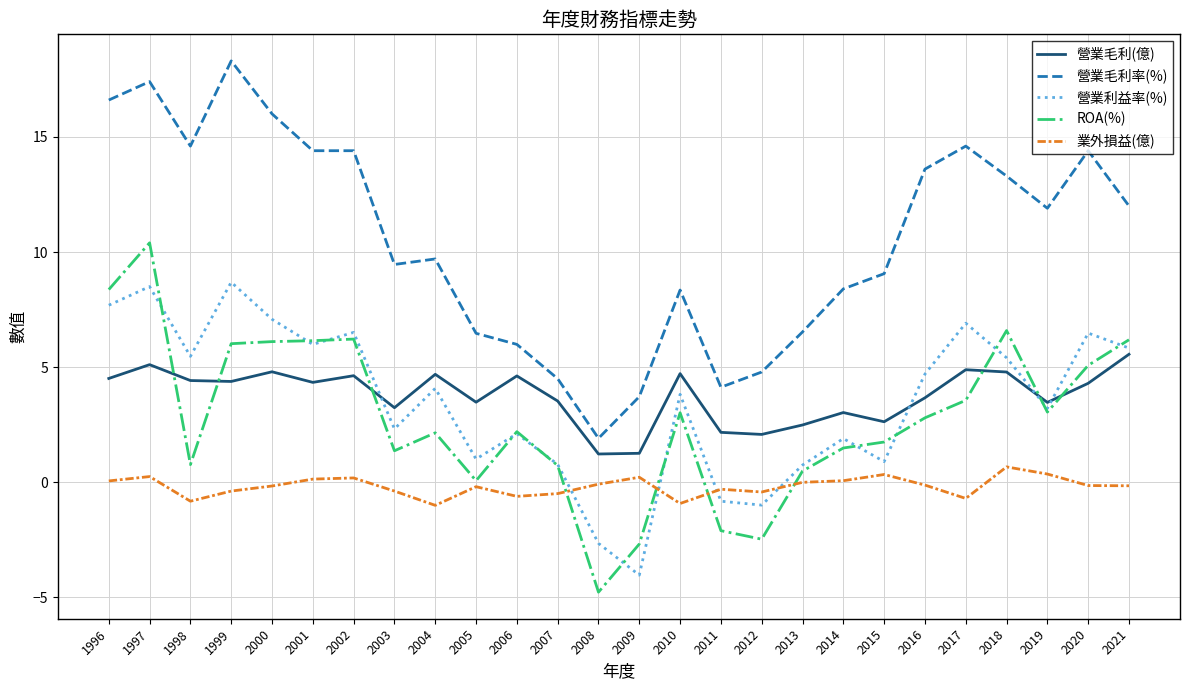

At which category is the sum across all series the highest?

1997